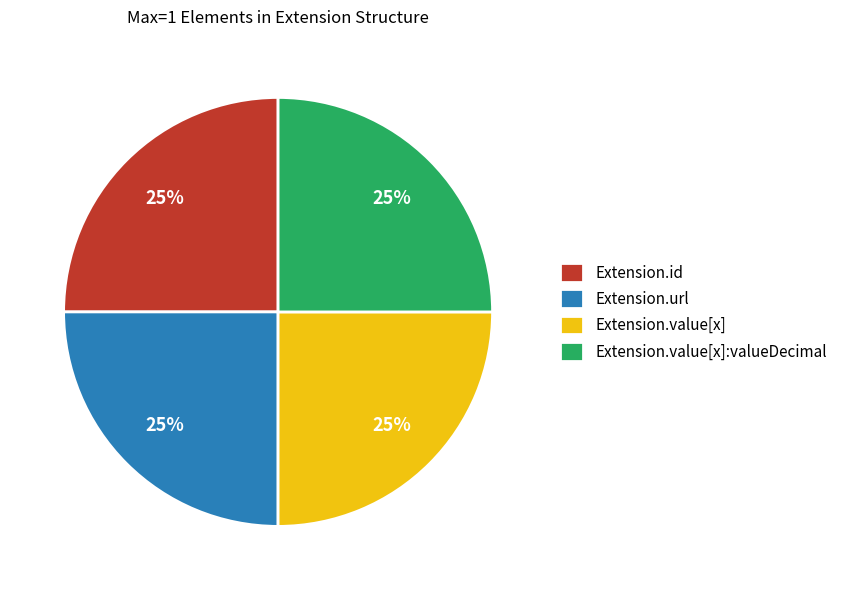

How many slices are in this pie chart?

4